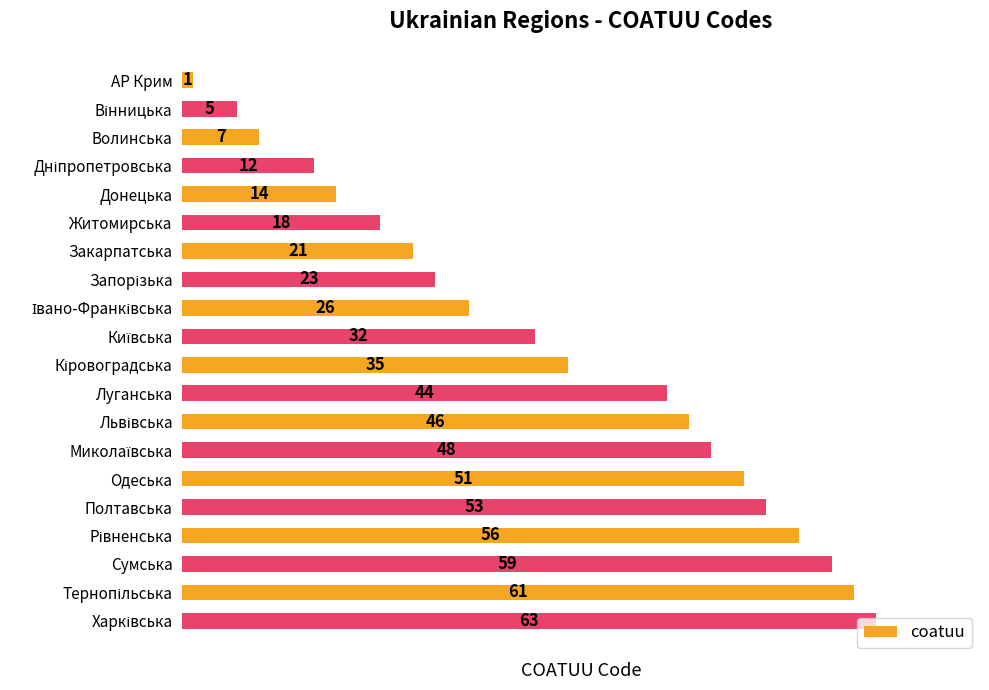

Which has a higher value, Донецька or Волинська?

Донецька